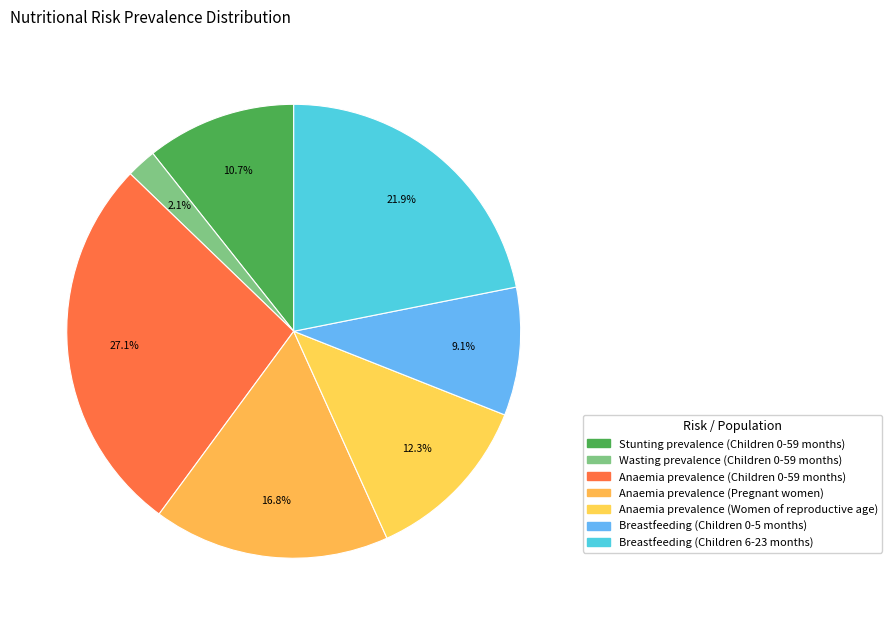

Is it true that Breastfeeding (Children 0-5 months) is 9% of the pie?

True